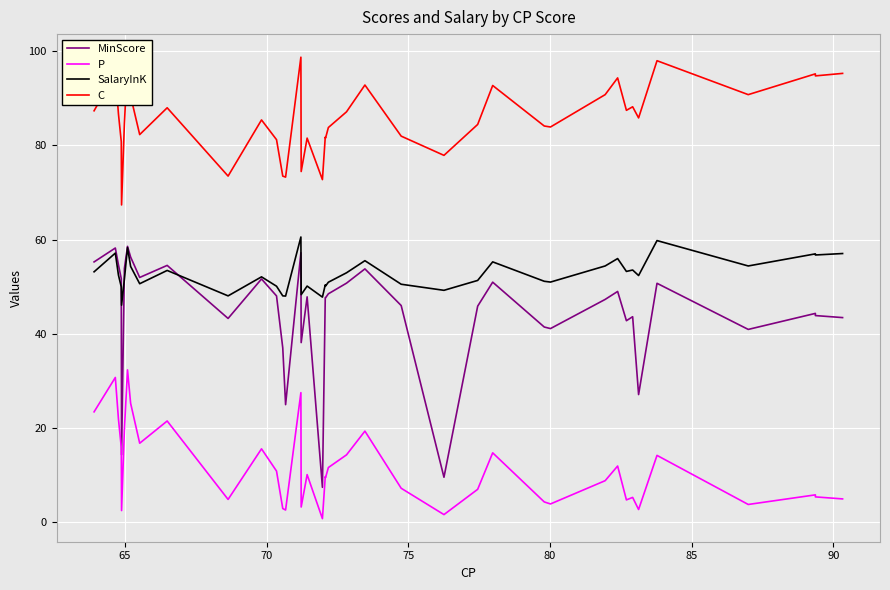

What is the greatest value displayed?

98.7